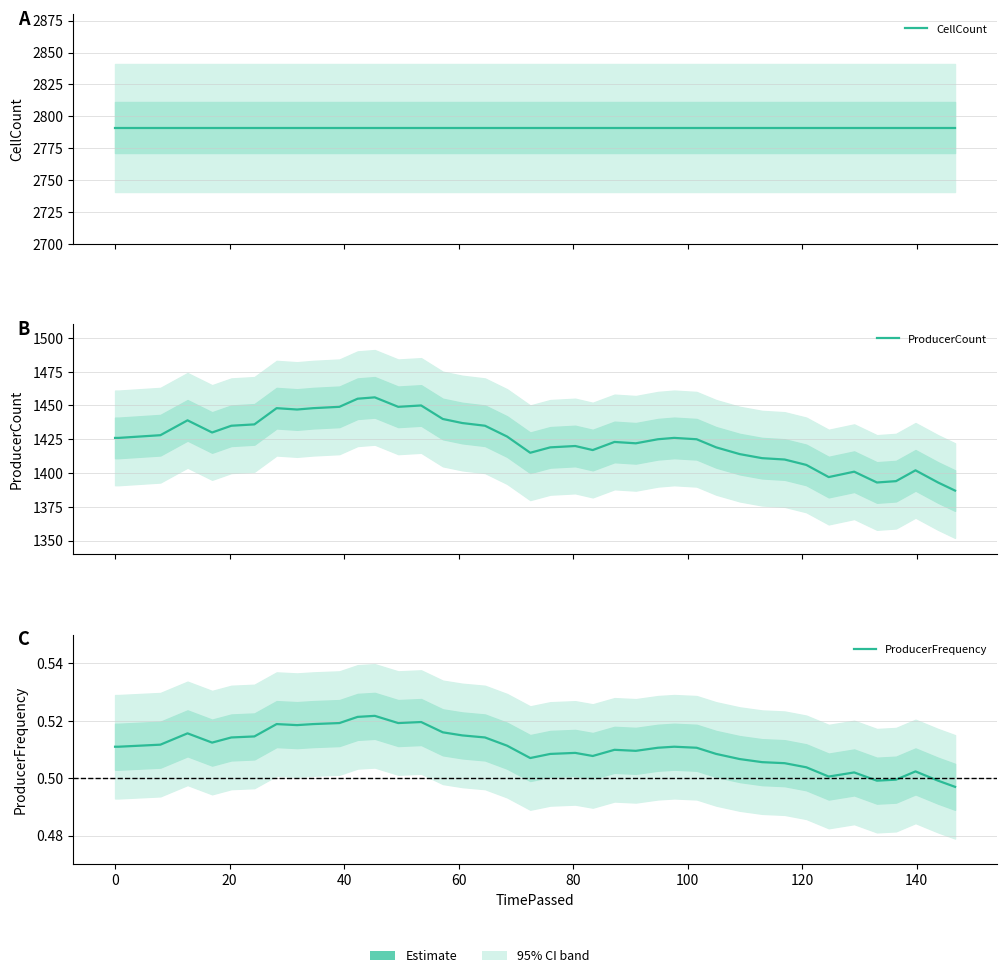

Is the value of ProducerCount at 33 greater than the value of CellCount at 35?

No